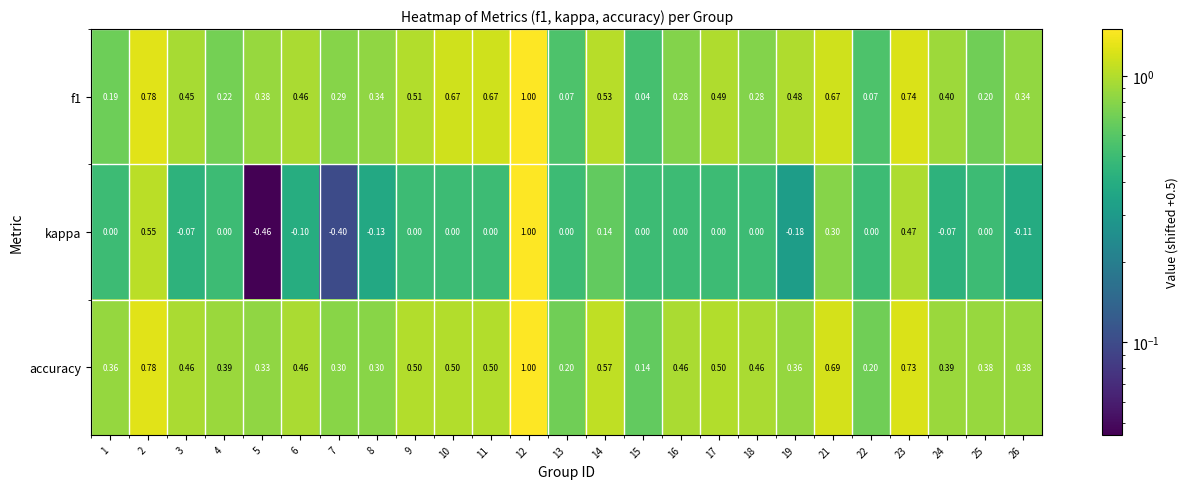

Which series has the widest spread of values?

kappa